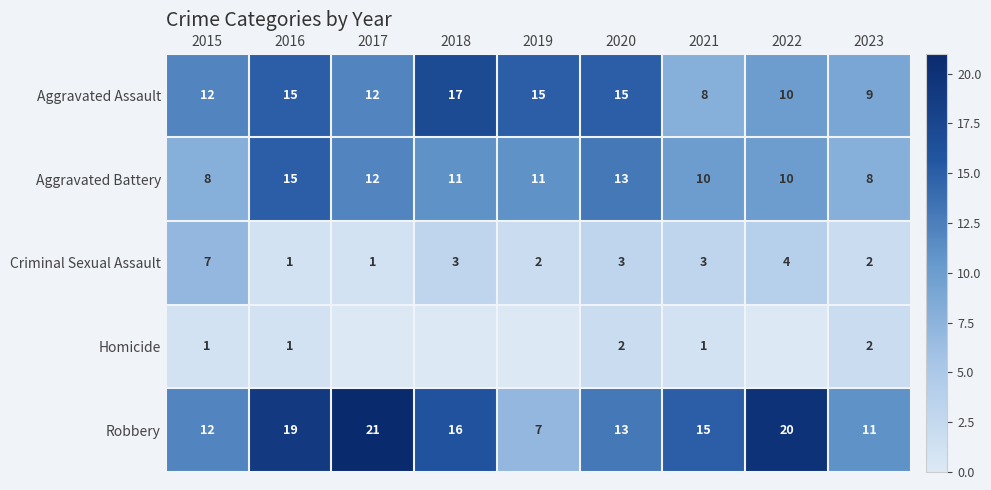

The value of Robbery at 2020 is 9. True or false?

False